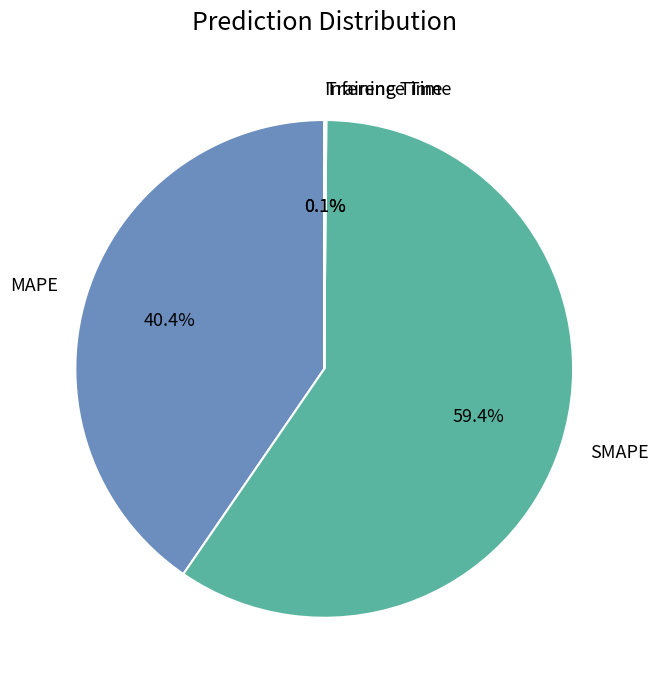

Do SMAPE and MAPE together represent more than half of the pie?

Yes